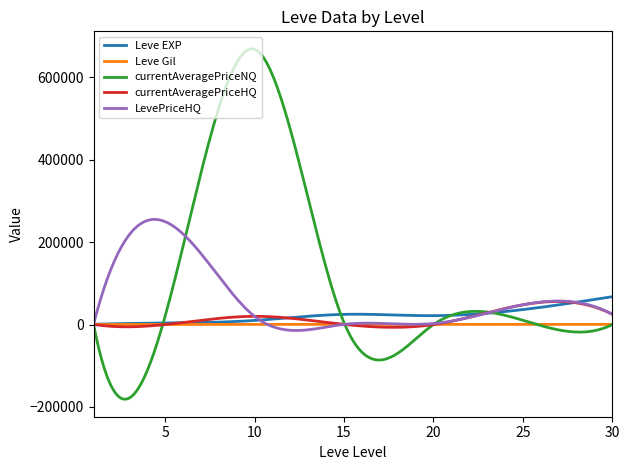

Rank the series by their maximum value, from highest to lowest.

currentAveragePriceNQ, LevePriceHQ, Leve EXP, currentAveragePriceHQ, Leve Gil